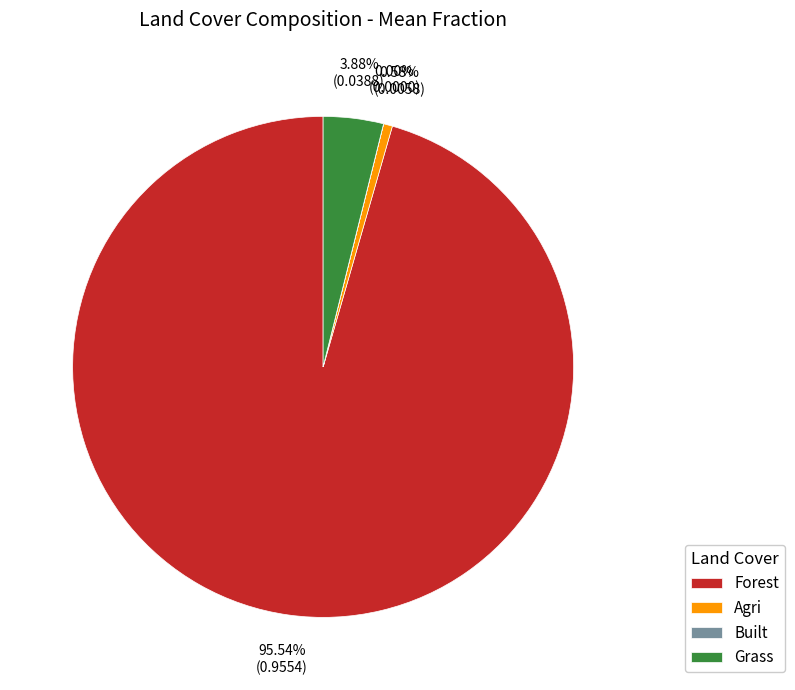

Which category accounts for the majority?

Forest